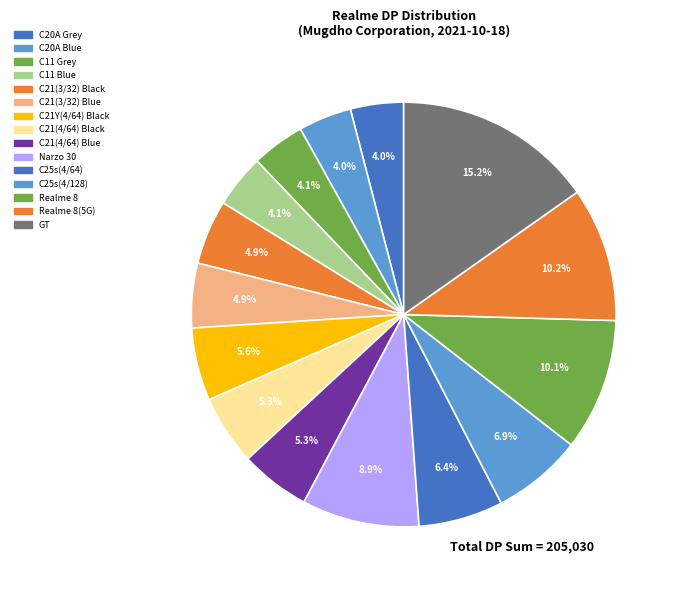

How many segments does this pie chart have?

15